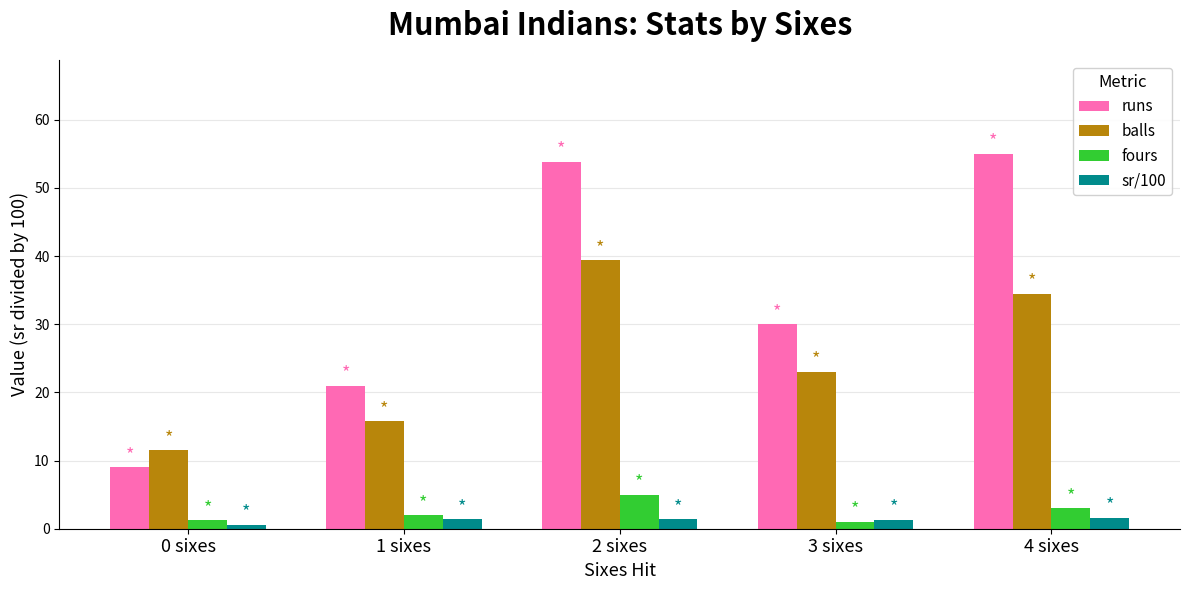

Which series has the widest spread of values?

runs